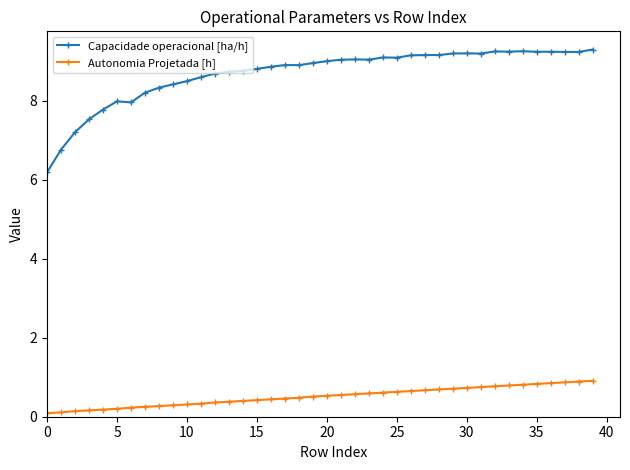

At how many categories does at least one series exceed 3?

40